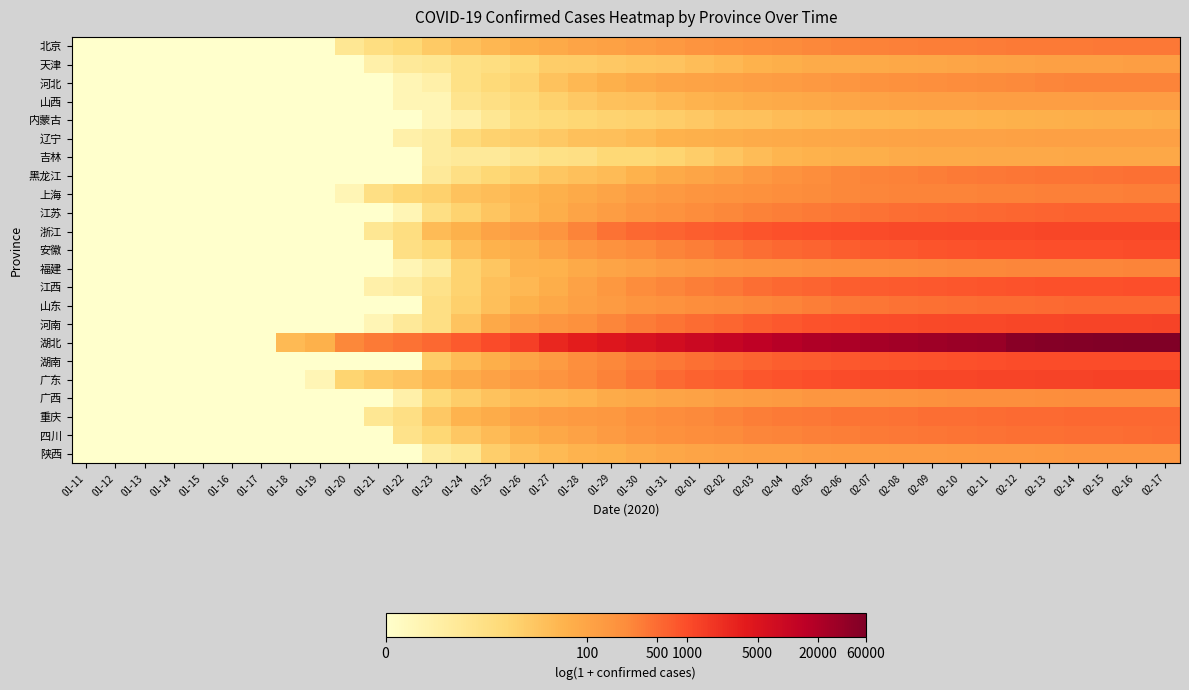

Reading left to right, extract all data points from this chart.

北京: 01-11=0.0	01-12=0.0	01-13=0.0	01-14=0.0	01-15=0.0	01-16=0.0	01-17=0.0	01-18=0.0	01-19=0.0	01-20=1.8	01-21=2.4	01-22=2.7	01-23=3.3	01-24=3.6	01-25=4.0	01-26=4.2	01-27=4.4	01-28=4.6	01-29=4.7	01-30=4.9	01-31=5.1	02-01=5.2	02-02=5.4	02-03=5.4	02-04=5.5	02-05=5.6	02-06=5.7	02-07=5.8	02-08=5.8	02-09=5.8	02-10=5.8	02-11=5.9	02-12=5.9	02-13=5.9	02-14=5.9	02-15=5.9	02-16=5.9	02-17=6.0
天津: 01-11=0.0	01-12=0.0	01-13=0.0	01-14=0.0	01-15=0.0	01-16=0.0	01-17=0.0	01-18=0.0	01-19=0.0	01-20=0.0	01-21=1.1	01-22=1.6	01-23=1.8	01-24=2.2	01-25=2.4	01-26=2.7	01-27=3.2	01-28=3.2	01-29=3.3	01-30=3.5	01-31=3.5	02-01=3.7	02-02=3.9	02-03=4.1	02-04=4.2	02-05=4.4	02-06=4.4	02-07=4.4	02-08=4.5	02-09=4.5	02-10=4.6	02-11=4.7	02-12=4.7	02-13=4.8	02-14=4.8	02-15=4.8	02-16=4.8	02-17=4.8
河北: 01-11=0.0	01-12=0.0	01-13=0.0	01-14=0.0	01-15=0.0	01-16=0.0	01-17=0.0	01-18=0.0	01-19=0.0	01-20=0.0	01-21=0.0	01-22=0.7	01-23=1.1	01-24=2.2	01-25=2.6	01-26=2.9	01-27=3.5	01-28=3.9	01-29=4.2	01-30=4.4	01-31=4.6	02-01=4.7	02-02=4.7	02-03=4.8	02-04=4.9	02-05=5.1	02-06=5.1	02-07=5.3	02-08=5.3	02-09=5.4	02-10=5.5	02-11=5.5	02-12=5.6	02-13=5.6	02-14=5.7	02-15=5.7	02-16=5.7	02-17=5.7
山西: 01-11=0.0	01-12=0.0	01-13=0.0	01-14=0.0	01-15=0.0	01-16=0.0	01-17=0.0	01-18=0.0	01-19=0.0	01-20=0.0	01-21=0.0	01-22=0.7	01-23=0.7	01-24=1.9	01-25=2.3	01-26=2.6	01-27=3.0	01-28=3.3	01-29=3.6	01-30=3.7	01-31=3.9	02-01=4.0	02-02=4.2	02-03=4.3	02-04=4.4	02-05=4.5	02-06=4.6	02-07=4.7	02-08=4.8	02-09=4.8	02-10=4.8	02-11=4.8	02-12=4.8	02-13=4.8	02-14=4.9	02-15=4.9	02-16=4.9	02-17=4.9
内蒙古: 01-11=0.0	01-12=0.0	01-13=0.0	01-14=0.0	01-15=0.0	01-16=0.0	01-17=0.0	01-18=0.0	01-19=0.0	01-20=0.0	01-21=0.0	01-22=0.0	01-23=0.7	01-24=1.1	01-25=1.8	01-26=2.5	01-27=2.6	01-28=2.8	01-29=2.9	01-30=3.0	01-31=3.2	02-01=3.3	02-02=3.6	02-03=3.6	02-04=3.8	02-05=3.9	02-06=3.9	02-07=4.0	02-08=4.0	02-09=4.1	02-10=4.1	02-11=4.1	02-12=4.1	02-13=4.2	02-14=4.2	02-15=4.3	02-16=4.3	02-17=4.3
辽宁: 01-11=0.0	01-12=0.0	01-13=0.0	01-14=0.0	01-15=0.0	01-16=0.0	01-17=0.0	01-18=0.0	01-19=0.0	01-20=0.0	01-21=0.0	01-22=1.1	01-23=1.4	01-24=2.6	01-25=3.0	01-26=3.1	01-27=3.3	01-28=3.6	01-29=3.7	01-30=3.8	01-31=4.1	02-01=4.2	02-02=4.3	02-03=4.4	02-04=4.4	02-05=4.5	02-06=4.6	02-07=4.6	02-08=4.7	02-09=4.7	02-10=4.7	02-11=4.7	02-12=4.8	02-13=4.8	02-14=4.8	02-15=4.8	02-16=4.8	02-17=4.8
吉林: 01-11=0.0	01-12=0.0	01-13=0.0	01-14=0.0	01-15=0.0	01-16=0.0	01-17=0.0	01-18=0.0	01-19=0.0	01-20=0.0	01-21=0.0	01-22=0.0	01-23=1.4	01-24=1.6	01-25=1.6	01-26=1.9	01-27=2.2	01-28=2.3	01-29=2.7	01-30=2.7	01-31=2.9	02-01=3.2	02-02=3.5	02-03=3.8	02-04=4.0	02-05=4.1	02-06=4.2	02-07=4.2	02-08=4.4	02-09=4.4	02-10=4.4	02-11=4.4	02-12=4.4	02-13=4.5	02-14=4.5	02-15=4.5	02-16=4.5	02-17=4.5
黑龙江: 01-11=0.0	01-12=0.0	01-13=0.0	01-14=0.0	01-15=0.0	01-16=0.0	01-17=0.0	01-18=0.0	01-19=0.0	01-20=0.0	01-21=0.0	01-22=0.0	01-23=1.6	01-24=2.3	01-25=2.8	01-26=3.1	01-27=3.4	01-28=3.6	01-29=3.8	01-30=4.1	01-31=4.4	02-01=4.6	02-02=4.8	02-03=5.0	02-04=5.3	02-05=5.4	02-06=5.6	02-07=5.7	02-08=5.7	02-09=5.8	02-10=5.9	02-11=5.9	02-12=6.0	02-13=6.0	02-14=6.1	02-15=6.1	02-16=6.1	02-17=6.1
上海: 01-11=0.0	01-12=0.0	01-13=0.0	01-14=0.0	01-15=0.0	01-16=0.0	01-17=0.0	01-18=0.0	01-19=0.0	01-20=0.7	01-21=2.3	01-22=2.8	01-23=3.0	01-24=3.5	01-25=3.7	01-26=4.0	01-27=4.2	01-28=4.4	01-29=4.6	01-30=4.9	01-31=5.0	02-01=5.2	02-02=5.3	02-03=5.3	02-04=5.5	02-05=5.5	02-06=5.6	02-07=5.6	02-08=5.7	02-09=5.7	02-10=5.7	02-11=5.7	02-12=5.7	02-13=5.8	02-14=5.8	02-15=5.8	02-16=5.8	02-17=5.8
江苏: 01-11=0.0	01-12=0.0	01-13=0.0	01-14=0.0	01-15=0.0	01-16=0.0	01-17=0.0	01-18=0.0	01-19=0.0	01-20=0.0	01-21=0.0	01-22=0.7	01-23=2.3	01-24=2.9	01-25=3.5	01-26=3.9	01-27=4.3	01-28=4.6	01-29=4.9	01-30=5.1	01-31=5.3	02-01=5.5	02-02=5.6	02-03=5.7	02-04=5.8	02-05=5.9	02-06=6.0	02-07=6.1	02-08=6.2	02-09=6.2	02-10=6.2	02-11=6.3	02-12=6.3	02-13=6.4	02-14=6.4	02-15=6.4	02-16=6.4	02-17=6.4
浙江: 01-11=0.0	01-12=0.0	01-13=0.0	01-14=0.0	01-15=0.0	01-16=0.0	01-17=0.0	01-18=0.0	01-19=0.0	01-20=0.0	01-21=1.8	01-22=2.4	01-23=3.8	01-24=4.1	01-25=4.7	01-26=4.9	01-27=5.2	01-28=5.7	01-29=6.1	01-30=6.3	01-31=6.4	02-01=6.5	02-02=6.6	02-03=6.7	02-04=6.8	02-05=6.9	02-06=6.9	02-07=7.0	02-08=7.0	02-09=7.0	02-10=7.0	02-11=7.0	02-12=7.0	02-13=7.1	02-14=7.1	02-15=7.1	02-16=7.1	02-17=7.1
安徽: 01-11=0.0	01-12=0.0	01-13=0.0	01-14=0.0	01-15=0.0	01-16=0.0	01-17=0.0	01-18=0.0	01-19=0.0	01-20=0.0	01-21=0.0	01-22=2.3	01-23=2.8	01-24=3.7	01-25=4.1	01-26=4.3	01-27=4.7	01-28=5.0	01-29=5.3	01-30=5.5	01-31=5.7	02-01=5.8	02-02=6.0	02-03=6.2	02-04=6.3	02-05=6.4	02-06=6.5	02-07=6.6	02-08=6.7	02-09=6.7	02-10=6.8	02-11=6.8	02-12=6.8	02-13=6.8	02-14=6.9	02-15=6.9	02-16=6.9	02-17=6.9
福建: 01-11=0.0	01-12=0.0	01-13=0.0	01-14=0.0	01-15=0.0	01-16=0.0	01-17=0.0	01-18=0.0	01-19=0.0	01-20=0.0	01-21=0.0	01-22=0.7	01-23=1.4	01-24=2.9	01-25=3.4	01-26=4.0	01-27=4.1	01-28=4.4	01-29=4.6	01-30=4.8	01-31=5.0	02-01=5.1	02-02=5.2	02-03=5.3	02-04=5.3	02-05=5.4	02-06=5.4	02-07=5.5	02-08=5.5	02-09=5.6	02-10=5.6	02-11=5.6	02-12=5.6	02-13=5.6	02-14=5.7	02-15=5.7	02-16=5.7	02-17=5.7
江西: 01-11=0.0	01-12=0.0	01-13=0.0	01-14=0.0	01-15=0.0	01-16=0.0	01-17=0.0	01-18=0.0	01-19=0.0	01-20=0.0	01-21=1.1	01-22=1.4	01-23=2.1	01-24=2.9	01-25=3.6	01-26=3.9	01-27=4.3	01-28=4.7	01-29=5.1	01-30=5.5	01-31=5.7	02-01=5.8	02-02=6.0	02-03=6.2	02-04=6.3	02-05=6.4	02-06=6.5	02-07=6.5	02-08=6.6	02-09=6.6	02-10=6.7	02-11=6.7	02-12=6.8	02-13=6.8	02-14=6.8	02-15=6.8	02-16=6.8	02-17=6.8
山东: 01-11=0.0	01-12=0.0	01-13=0.0	01-14=0.0	01-15=0.0	01-16=0.0	01-17=0.0	01-18=0.0	01-19=0.0	01-20=0.0	01-21=0.0	01-22=0.0	01-23=2.3	01-24=3.1	01-25=3.7	01-26=4.2	01-27=4.5	01-28=4.8	01-29=5.0	01-30=5.2	01-31=5.3	02-01=5.4	02-02=5.5	02-03=5.6	02-04=5.7	02-05=5.8	02-06=5.9	02-07=6.0	02-08=6.1	02-09=6.1	02-10=6.2	02-11=6.2	02-12=6.2	02-13=6.3	02-14=6.3	02-15=6.3	02-16=6.3	02-17=6.3
河南: 01-11=0.0	01-12=0.0	01-13=0.0	01-14=0.0	01-15=0.0	01-16=0.0	01-17=0.0	01-18=0.0	01-19=0.0	01-20=0.0	01-21=0.7	01-22=1.6	01-23=2.3	01-24=3.5	01-25=4.4	01-26=4.9	01-27=5.1	01-28=5.3	01-29=5.6	01-30=5.9	01-31=6.0	02-01=6.2	02-02=6.3	02-03=6.5	02-04=6.6	02-05=6.7	02-06=6.8	02-07=6.9	02-08=6.9	02-09=7.0	02-10=7.0	02-11=7.0	02-12=7.1	02-13=7.1	02-14=7.1	02-15=7.1	02-16=7.1	02-17=7.1
湖北: 01-11=0.0	01-12=0.0	01-13=0.0	01-14=0.0	01-15=0.0	01-16=0.0	01-17=0.0	01-18=3.8	01-19=4.1	01-20=5.6	01-21=5.9	01-22=6.1	01-23=6.3	01-24=6.6	01-25=7.0	01-26=7.3	01-27=7.9	01-28=8.2	01-29=8.4	01-30=8.7	01-31=8.9	02-01=9.1	02-02=9.3	02-03=9.5	02-04=9.7	02-05=9.9	02-06=10.0	02-07=10.1	02-08=10.2	02-09=10.3	02-10=10.4	02-11=10.4	02-12=10.8	02-13=10.9	02-14=10.9	02-15=10.9	02-16=11.0	02-17=11.0
湖南: 01-11=0.0	01-12=0.0	01-13=0.0	01-14=0.0	01-15=0.0	01-16=0.0	01-17=0.0	01-18=0.0	01-19=0.0	01-20=0.0	01-21=0.0	01-22=0.0	01-23=3.2	01-24=3.8	01-25=4.2	01-26=4.6	01-27=5.0	01-28=5.4	01-29=5.6	01-30=5.8	01-31=6.0	02-01=6.1	02-02=6.3	02-03=6.4	02-04=6.5	02-05=6.6	02-06=6.7	02-07=6.7	02-08=6.7	02-09=6.8	02-10=6.8	02-11=6.9	02-12=6.9	02-13=6.9	02-14=6.9	02-15=6.9	02-16=6.9	02-17=6.9
广东: 01-11=0.0	01-12=0.0	01-13=0.0	01-14=0.0	01-15=0.0	01-16=0.0	01-17=0.0	01-18=0.0	01-19=0.7	01-20=2.9	01-21=3.3	01-22=3.5	01-23=4.0	01-24=4.4	01-25=4.7	01-26=5.0	01-27=5.2	01-28=5.5	01-29=5.7	01-30=6.0	01-31=6.3	02-01=6.4	02-02=6.5	02-03=6.7	02-04=6.8	02-05=6.9	02-06=6.9	02-07=7.0	02-08=7.0	02-09=7.0	02-10=7.1	02-11=7.1	02-12=7.1	02-13=7.1	02-14=7.2	02-15=7.2	02-16=7.2	02-17=7.2
广西: 01-11=0.0	01-12=0.0	01-13=0.0	01-14=0.0	01-15=0.0	01-16=0.0	01-17=0.0	01-18=0.0	01-19=0.0	01-20=0.0	01-21=0.0	01-22=1.1	01-23=2.6	01-24=3.2	01-25=3.5	01-26=3.9	01-27=4.0	01-28=4.1	01-29=4.4	01-30=4.5	01-31=4.6	02-01=4.7	02-02=4.9	02-03=4.9	02-04=5.0	02-05=5.1	02-06=5.2	02-07=5.2	02-08=5.3	02-09=5.4	02-10=5.4	02-11=5.4	02-12=5.4	02-13=5.4	02-14=5.5	02-15=5.5	02-16=5.5	02-17=5.5
重庆: 01-11=0.0	01-12=0.0	01-13=0.0	01-14=0.0	01-15=0.0	01-16=0.0	01-17=0.0	01-18=0.0	01-19=0.0	01-20=0.0	01-21=1.8	01-22=2.3	01-23=3.3	01-24=4.1	01-25=4.3	01-26=4.7	01-27=4.9	01-28=5.0	01-29=5.1	01-30=5.3	01-31=5.5	02-01=5.6	02-02=5.7	02-03=5.8	02-04=5.9	02-05=6.0	02-06=6.0	02-07=6.1	02-08=6.1	02-09=6.2	02-10=6.2	02-11=6.2	02-12=6.3	02-13=6.3	02-14=6.3	02-15=6.3	02-16=6.3	02-17=6.3
四川: 01-11=0.0	01-12=0.0	01-13=0.0	01-14=0.0	01-15=0.0	01-16=0.0	01-17=0.0	01-18=0.0	01-19=0.0	01-20=0.0	01-21=0.0	01-22=2.1	01-23=2.8	01-24=3.4	01-25=3.8	01-26=4.2	01-27=4.5	01-28=4.7	01-29=5.0	01-30=5.2	01-31=5.3	02-01=5.4	02-02=5.5	02-03=5.6	02-04=5.7	02-05=5.8	02-06=5.8	02-07=5.9	02-08=6.0	02-09=6.0	02-10=6.0	02-11=6.1	02-12=6.1	02-13=6.1	02-14=6.2	02-15=6.2	02-16=6.2	02-17=6.2
陕西: 01-11=0.0	01-12=0.0	01-13=0.0	01-14=0.0	01-15=0.0	01-16=0.0	01-17=0.0	01-18=0.0	01-19=0.0	01-20=0.0	01-21=0.0	01-22=0.0	01-23=1.4	01-24=1.8	01-25=3.1	01-26=3.6	01-27=3.9	01-28=4.0	01-29=4.2	01-30=4.3	01-31=4.5	02-01=4.6	02-02=4.7	02-03=4.8	02-04=4.8	02-05=4.9	02-06=4.9	02-07=4.9	02-08=4.9	02-09=5.0	02-10=5.0	02-11=5.0	02-12=5.0	02-13=5.1	02-14=5.1	02-15=5.1	02-16=5.1	02-17=5.2